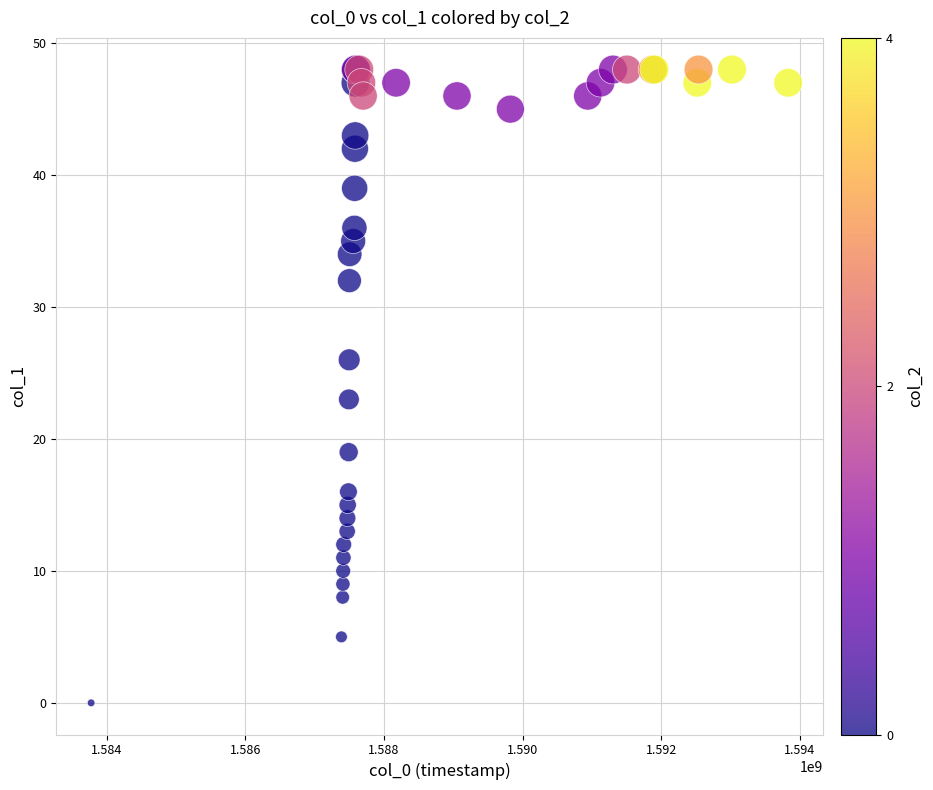

What Y value in the scatter plot is closest to 24?

23